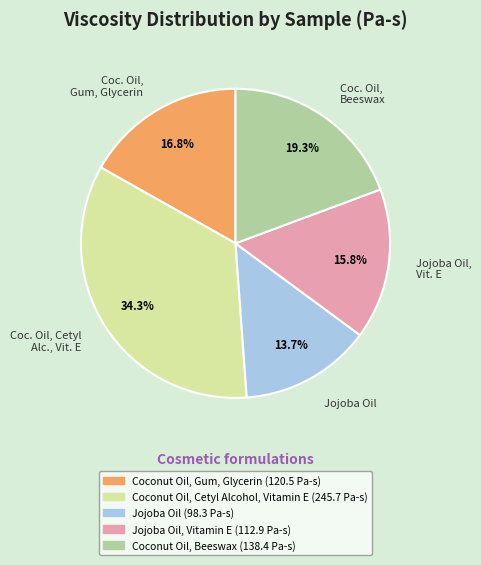

Is there a majority slice in this chart?

No